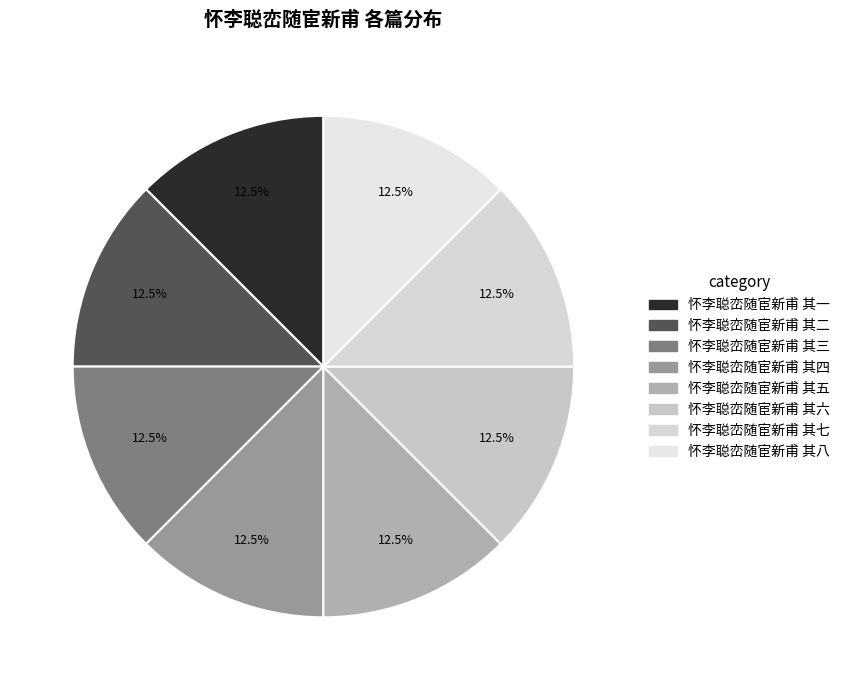

How many segments does this pie chart have?

8